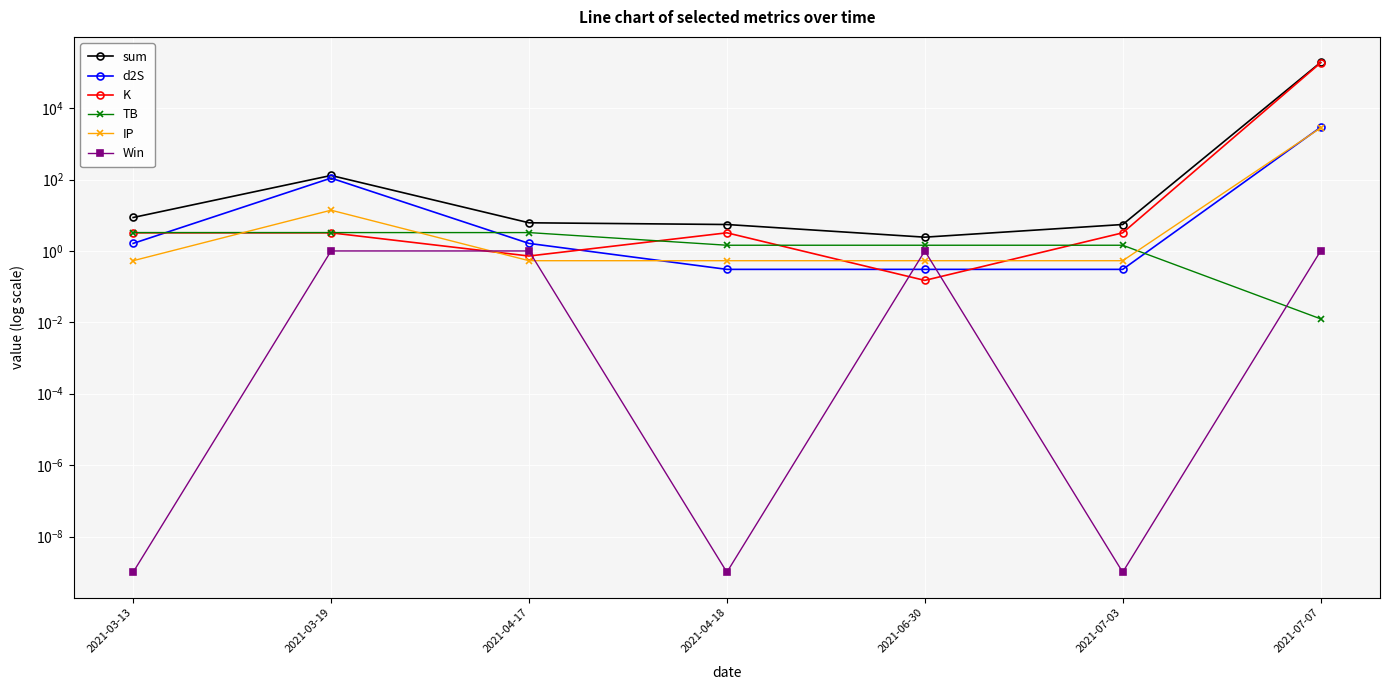

Reading left to right, what are all the values shown in this chart?

sum: 8.7	130.3	6.2	5.5	2.4	5.5	191840.4
d2S: 1.6	109.9	1.6	0.3	0.3	0.3	2919.2
K: 3.2	3.2	0.7	3.2	0.1	3.2	186123.6
TB: 3.3	3.3	3.3	1.4	1.4	1.4	0.0
IP: 0.5	13.9	0.5	0.5	0.5	0.5	2797.6
Win: 0.0	1.0	1.0	0.0	1.0	0.0	1.0